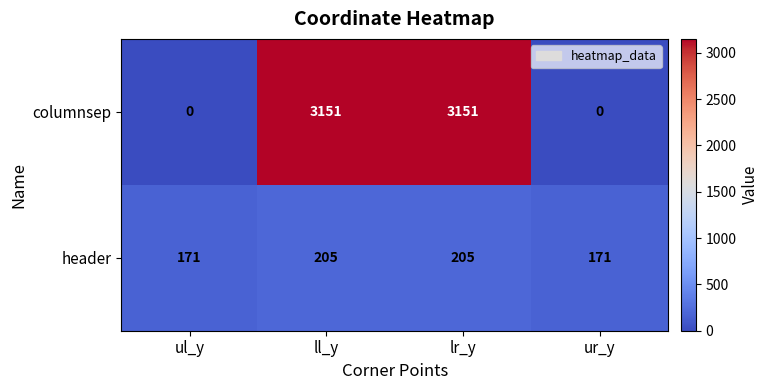

Which series has the widest spread of values?

columnsep